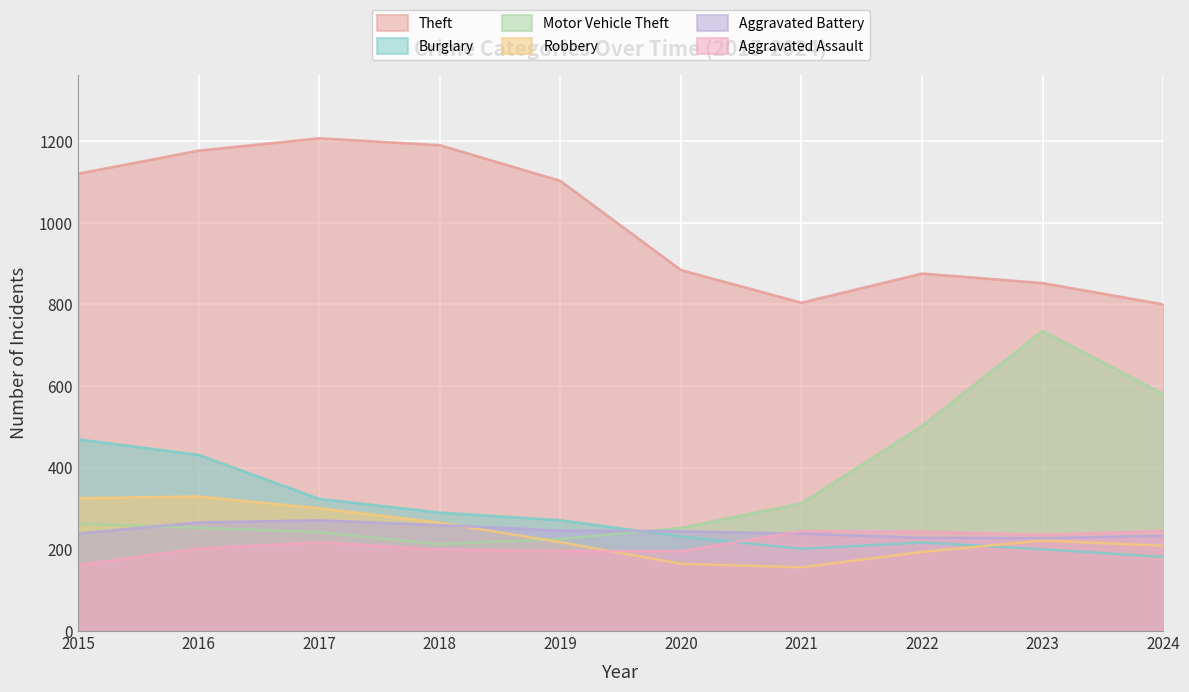

The value of Theft at 2024 is 800.4. True or false?

True